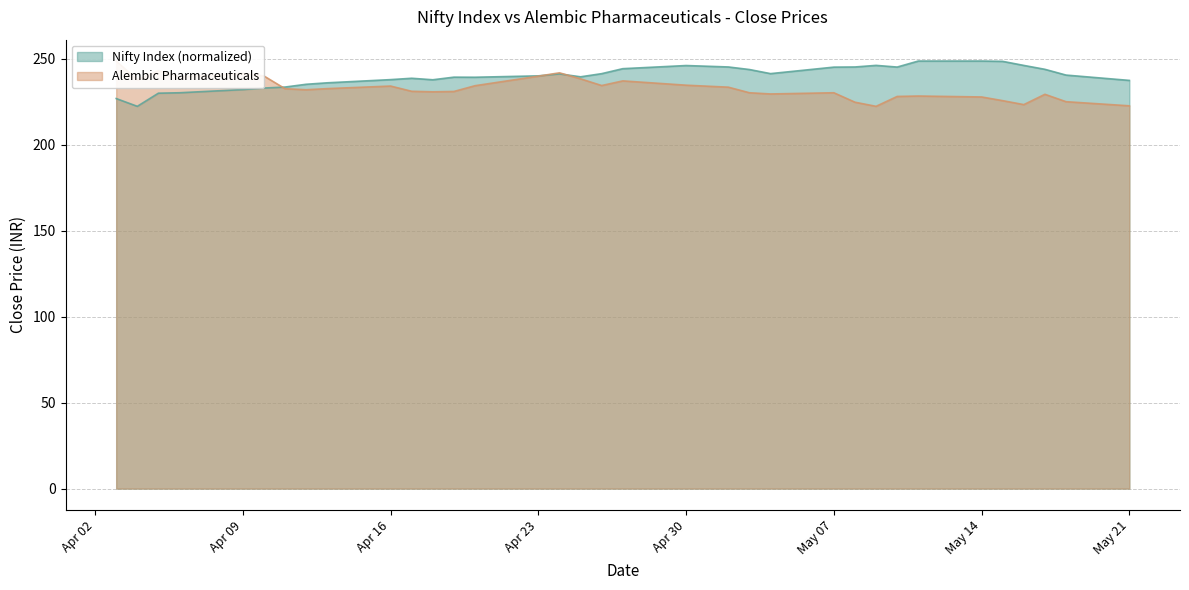

What is the highest value of the Nifty Index series?

248.8